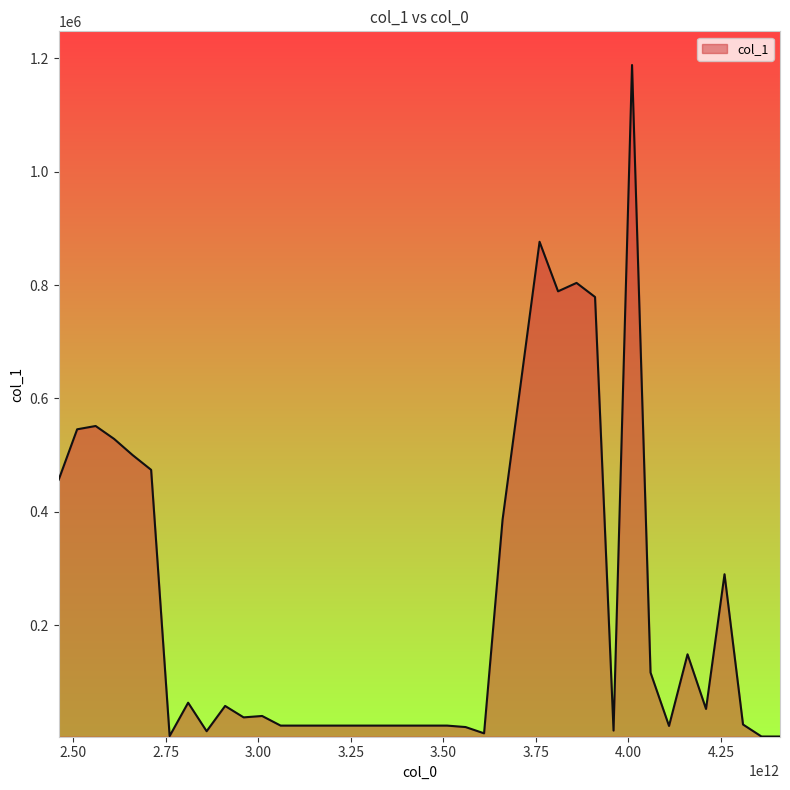

What is the difference between the maximum and minimum values?

1184696.5